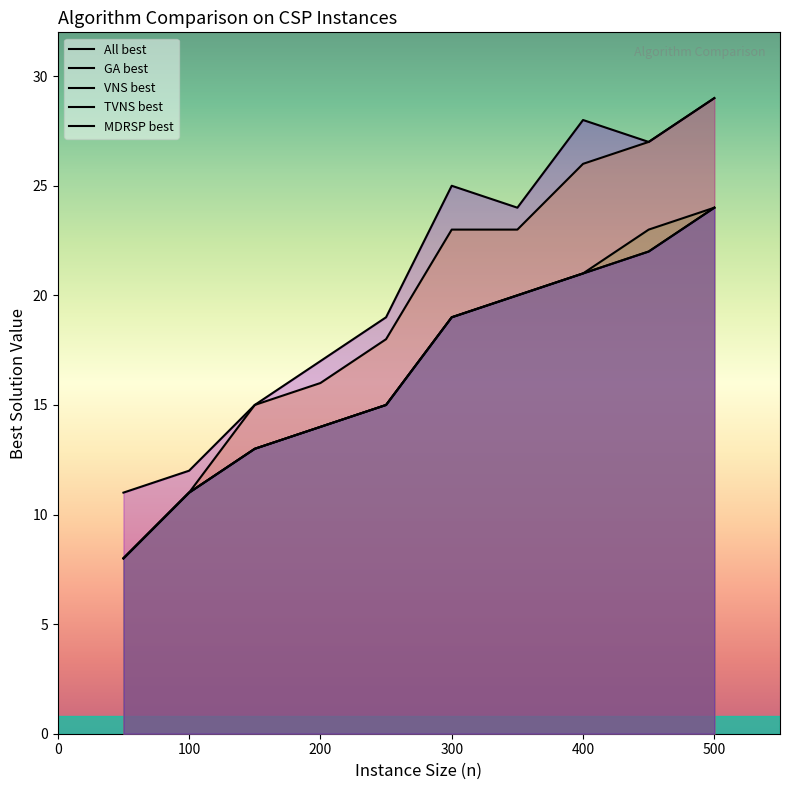

Reading left to right, list all the values displayed in this chart.

n: 50=8	100=11	150=13	200=14	250=15	300=19	350=20	400=21	450=23	500=24
All best: 50=8	100=11	150=13	200=14	250=15	300=19	350=20	400=21	450=22	500=24
GA best: 50=8	100=11	150=15	200=16	250=18	300=23	350=23	400=26	450=27	500=29
VNS best: 50=8	100=11	150=13	200=14	250=15	300=19	350=20	400=21	450=22	500=24
TVNS best: 50=11	100=12	150=15	200=17	250=19	300=25	350=24	400=28	450=27	500=29